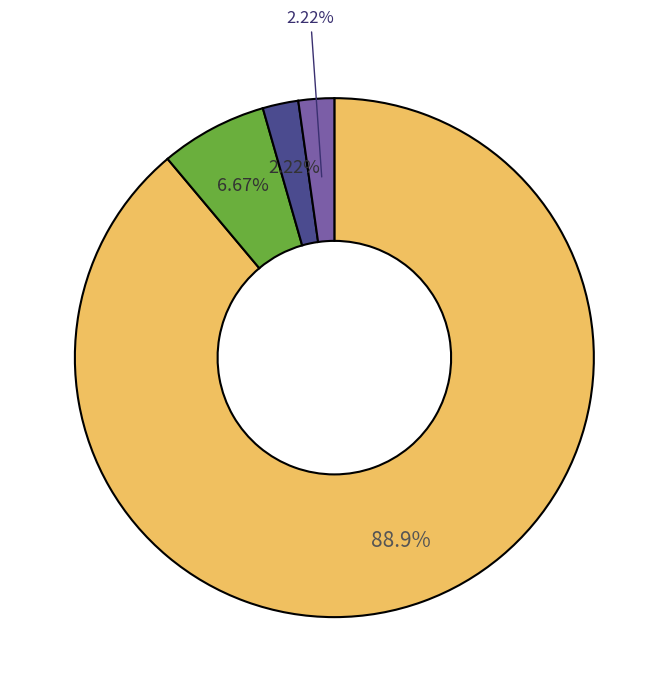

Is there any slice that represents more than half of the pie?

Yes